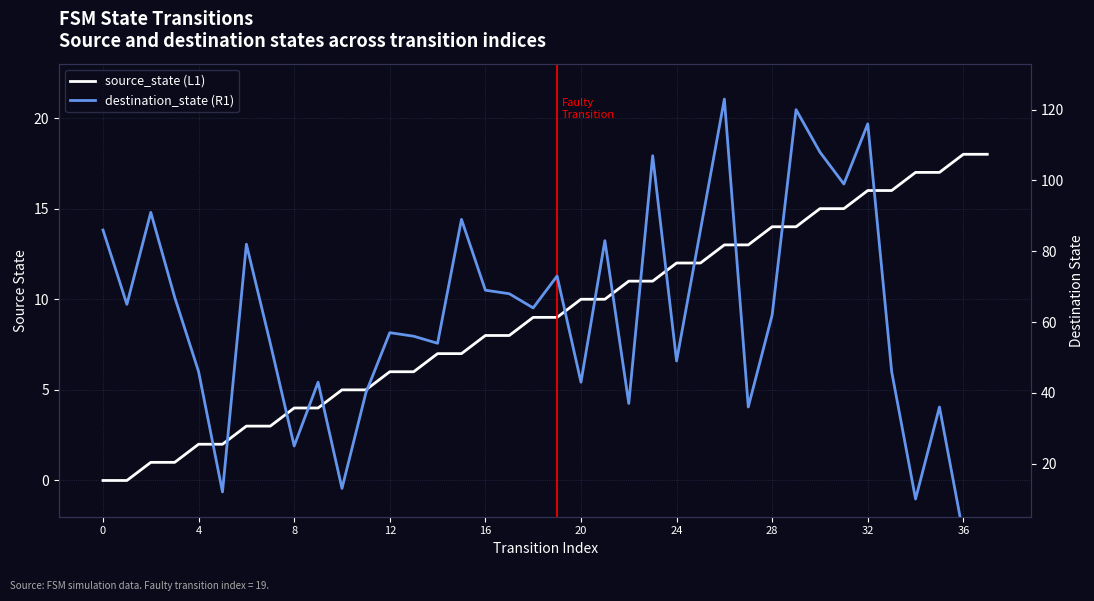

What is the spread (max minus min) of values at 19?

64